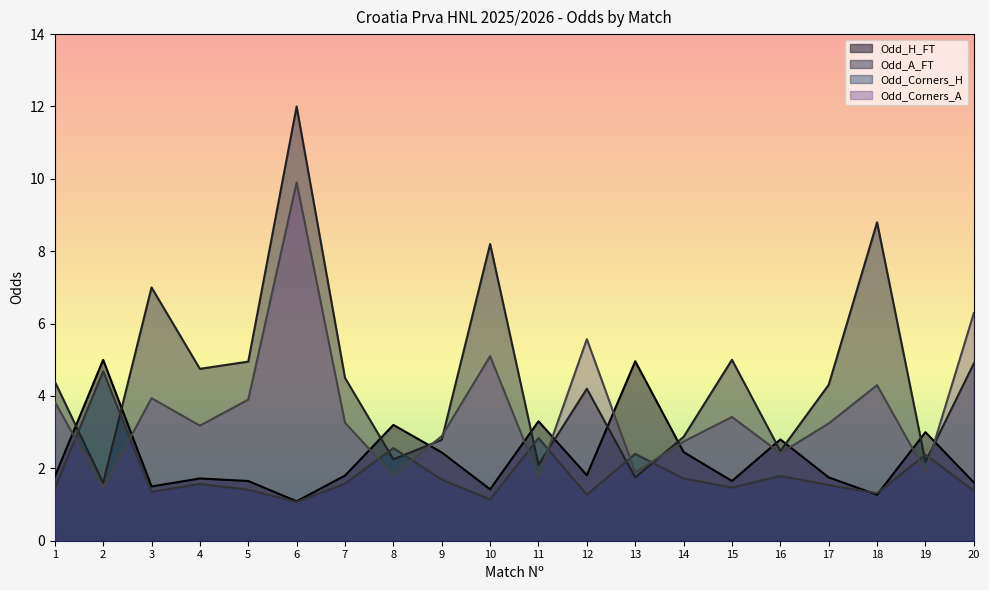

The Odd_Corners_A series shows 2.9 at 12. True or false?

False